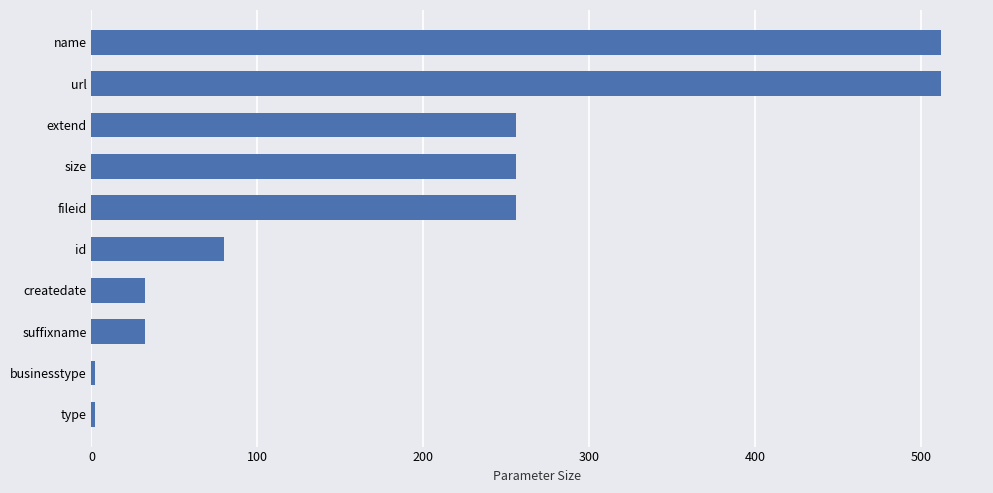

The chart shows a value of 256 at fileid. True or false?

True